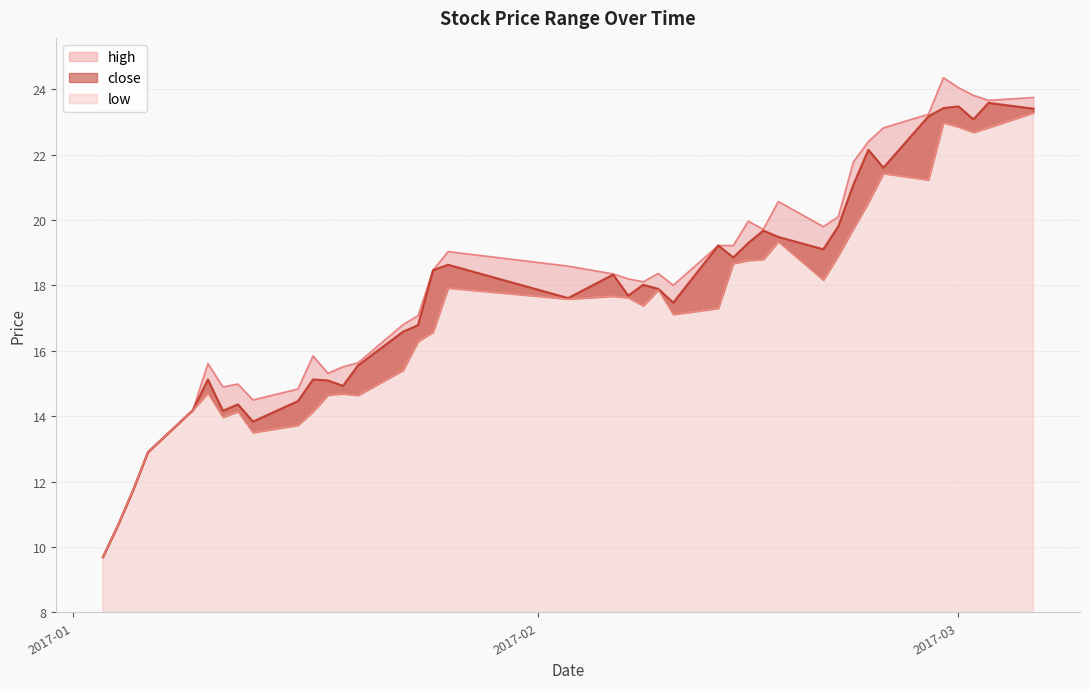

Count the number of categories in the chart.

40